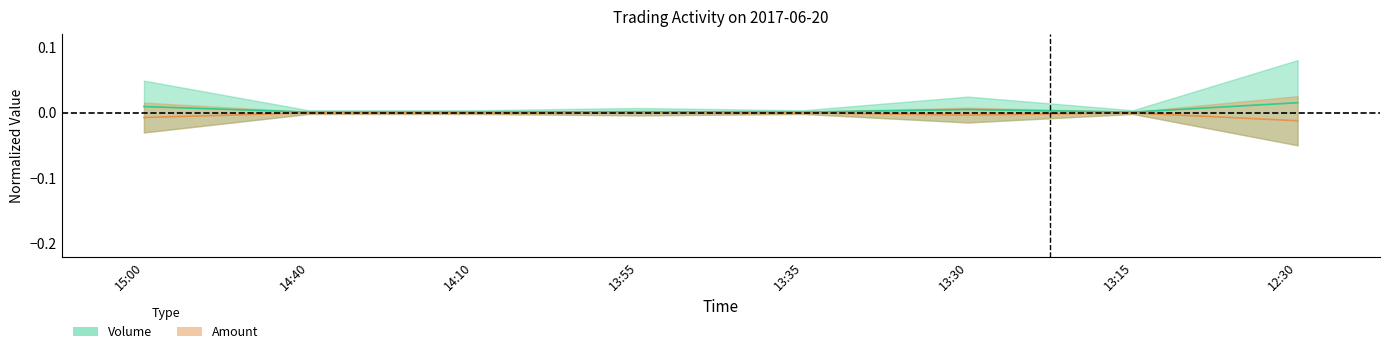

Which category has the highest value across all series?

12:30